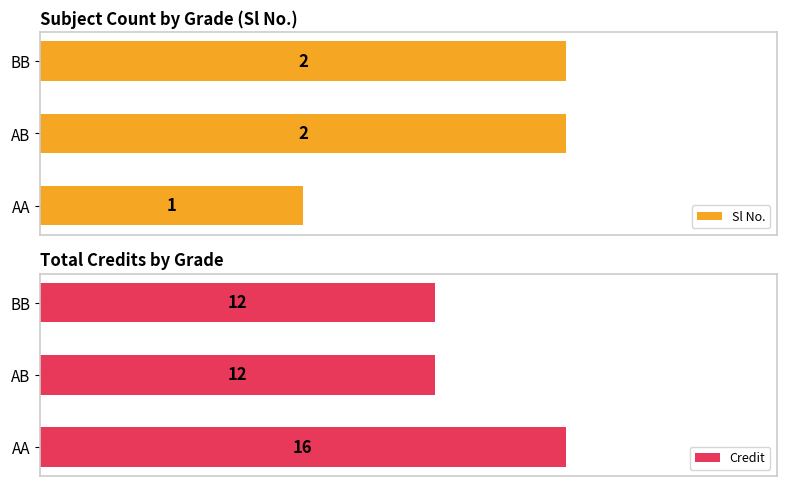

What is the label of the 3rd bar from the left?

AA